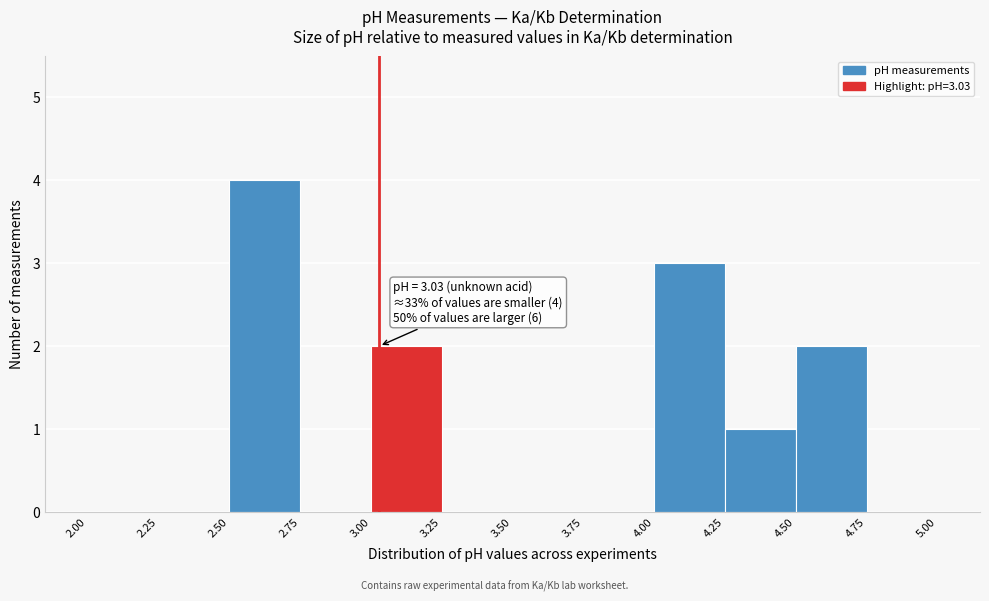

Which range on the x-axis has the tallest bar?

2.50 to 2.75